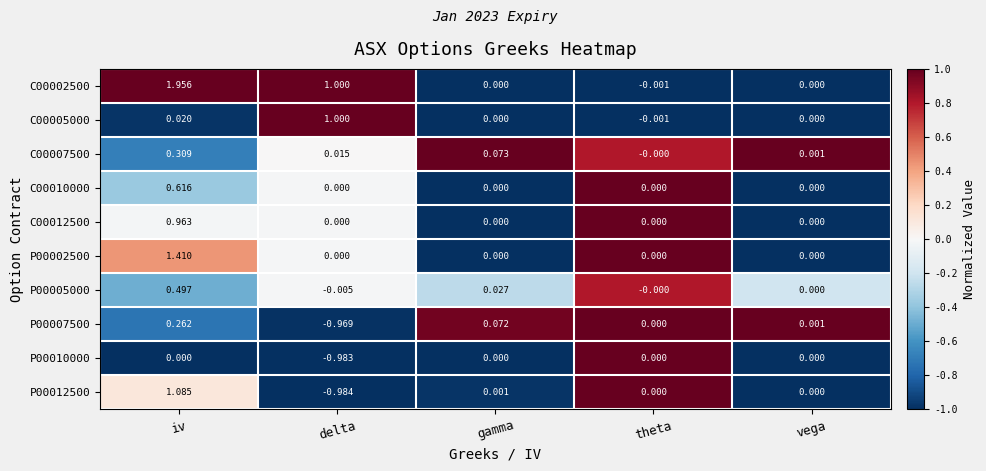

At which label does P00005000 first exceed 0?

iv